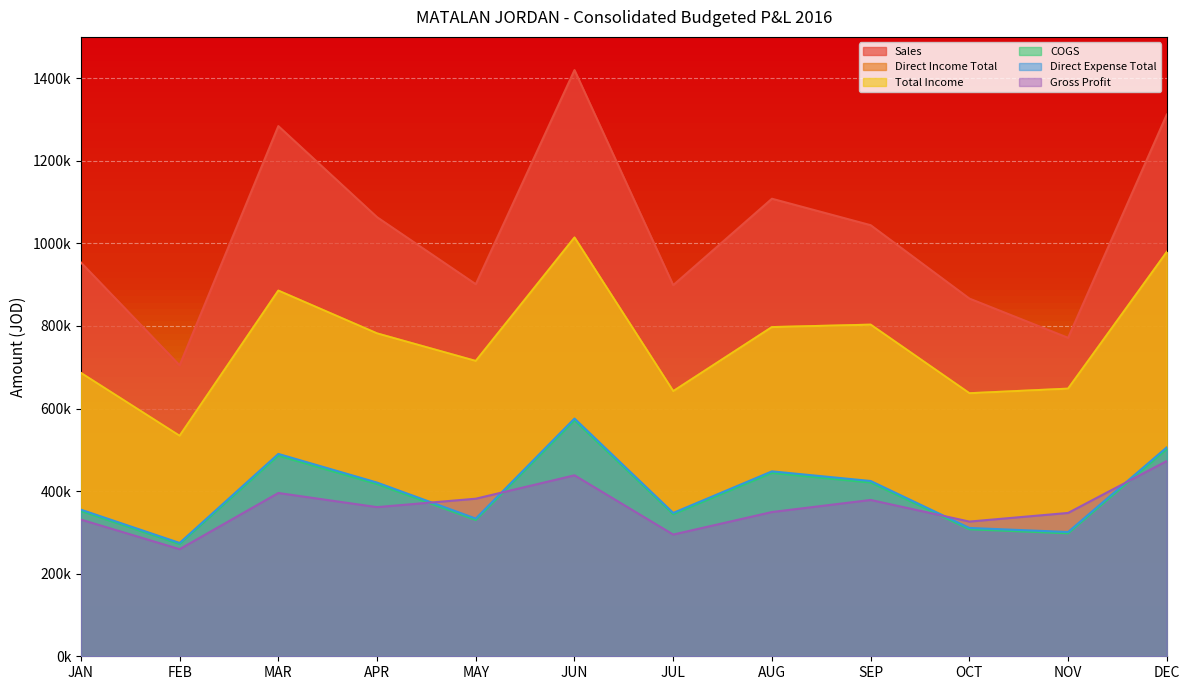

What is the difference between the second highest and minimum values in the Direct Expense Total series?

231669.7